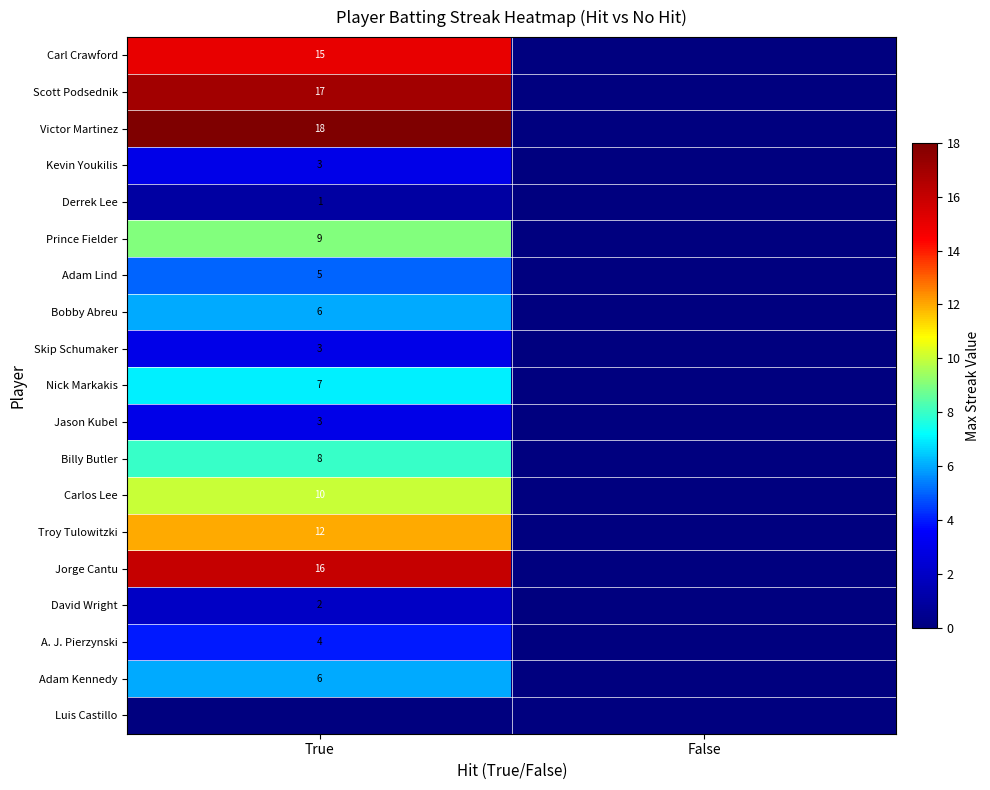

True or false: Carlos Lee has a value of 10 at True.

True